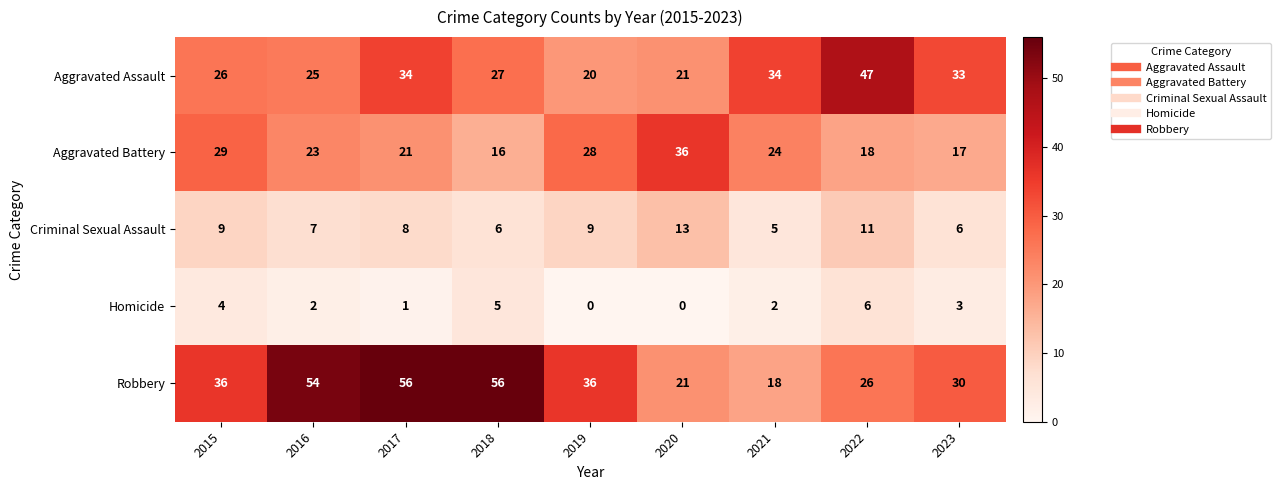

What is the total value across all series at 2023?

89